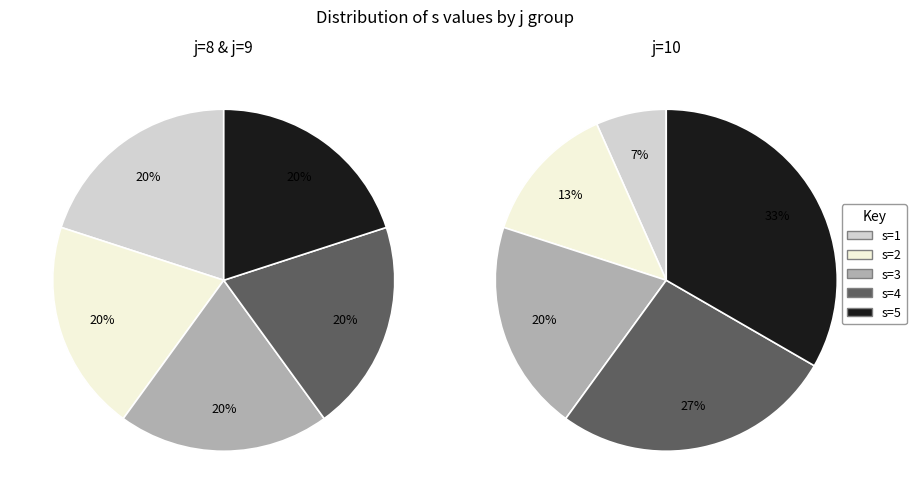

What percentage is NOT represented by 10?

88.9%